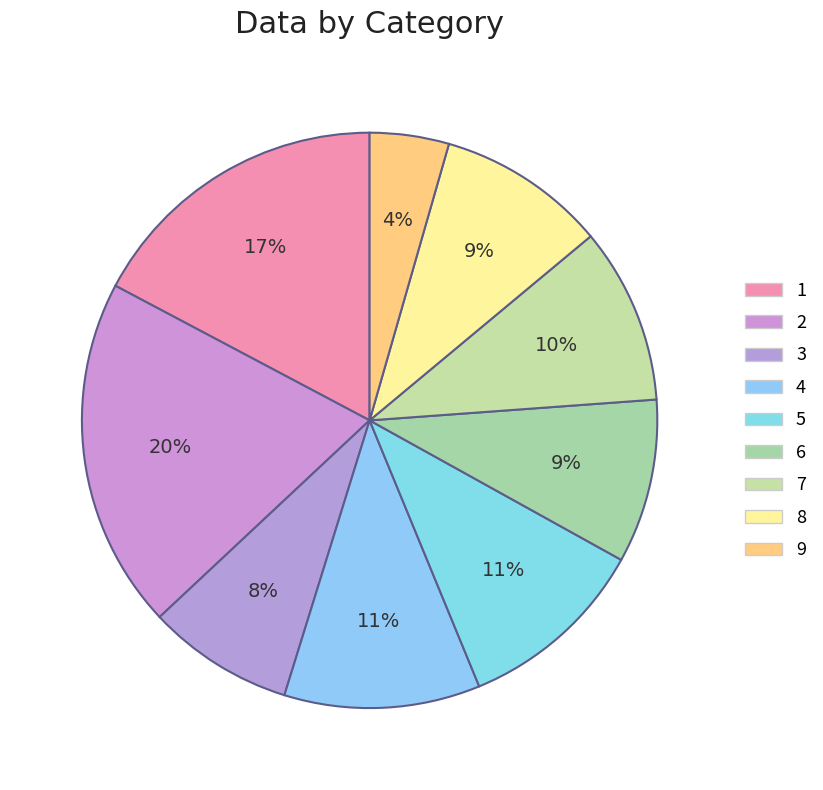

What is the ratio of the value at 7 to the value at 8?

1.0